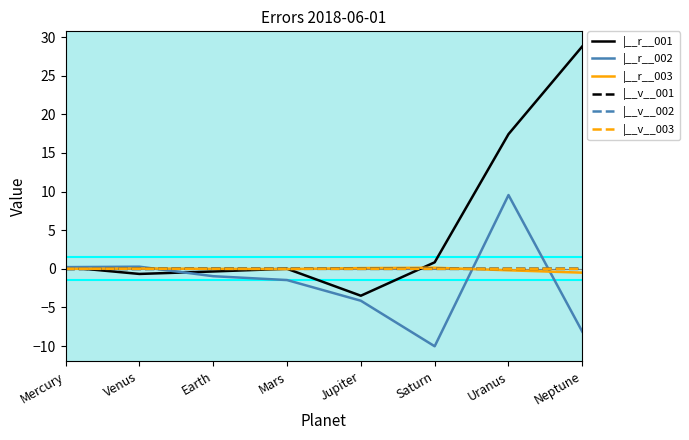

Which label corresponds to the largest value in the chart?

Neptune